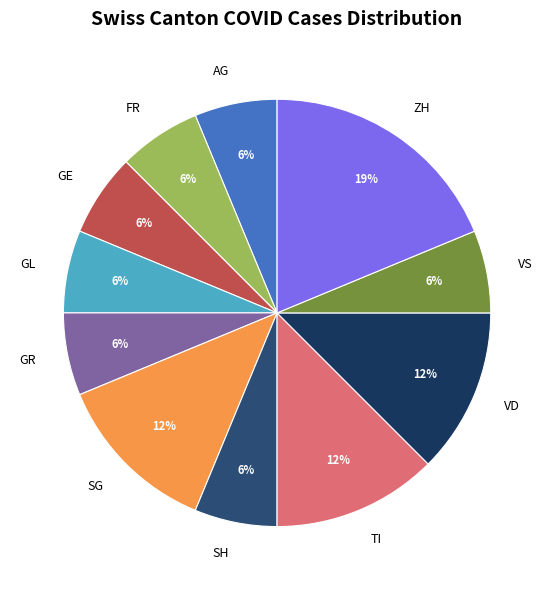

To the nearest percent, what is the average slice percentage?

9%